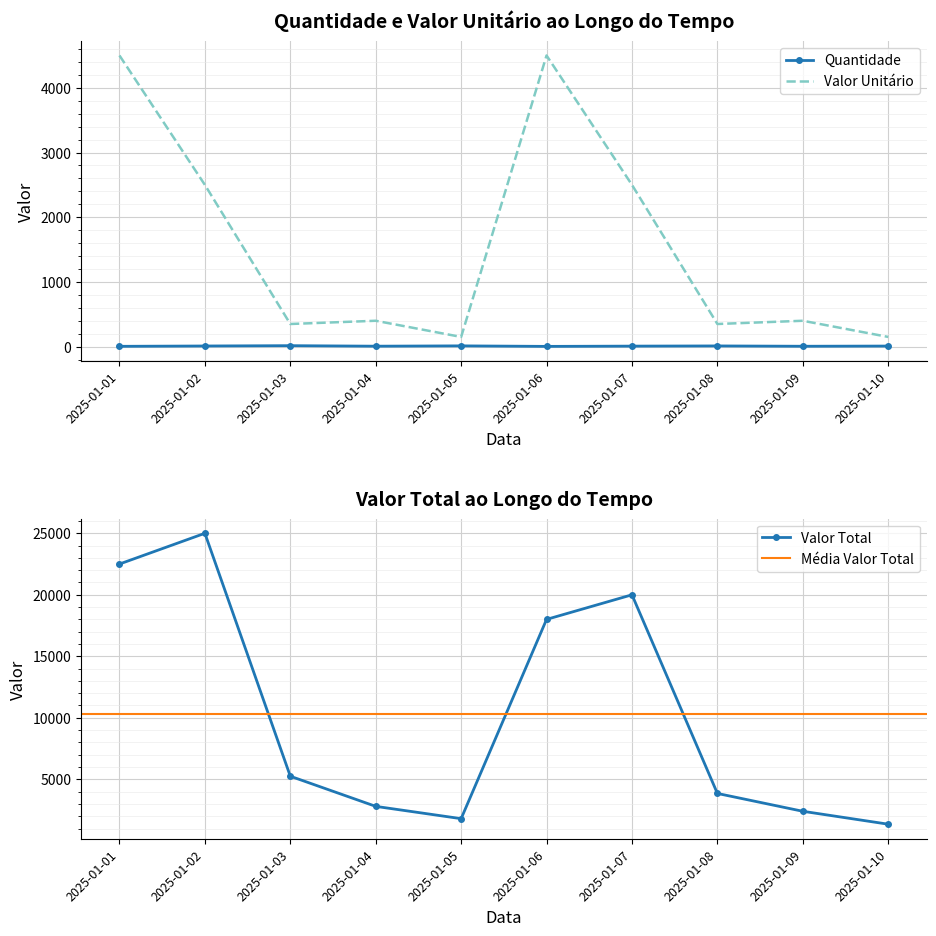

What is the maximum value for Valor Unitário?

4500